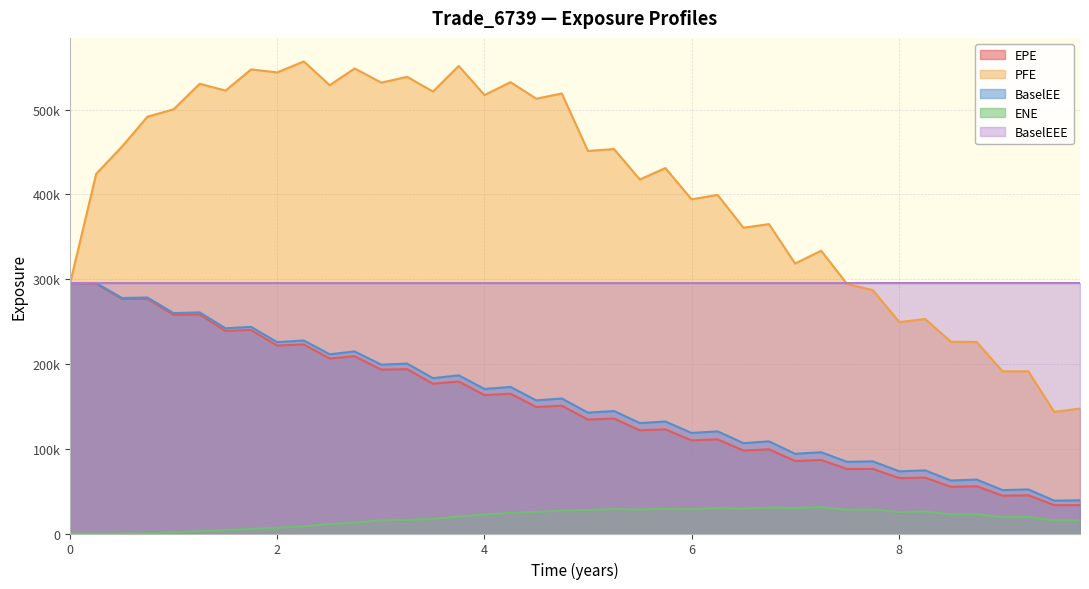

How many interior local peaks does the EPE series have?

17